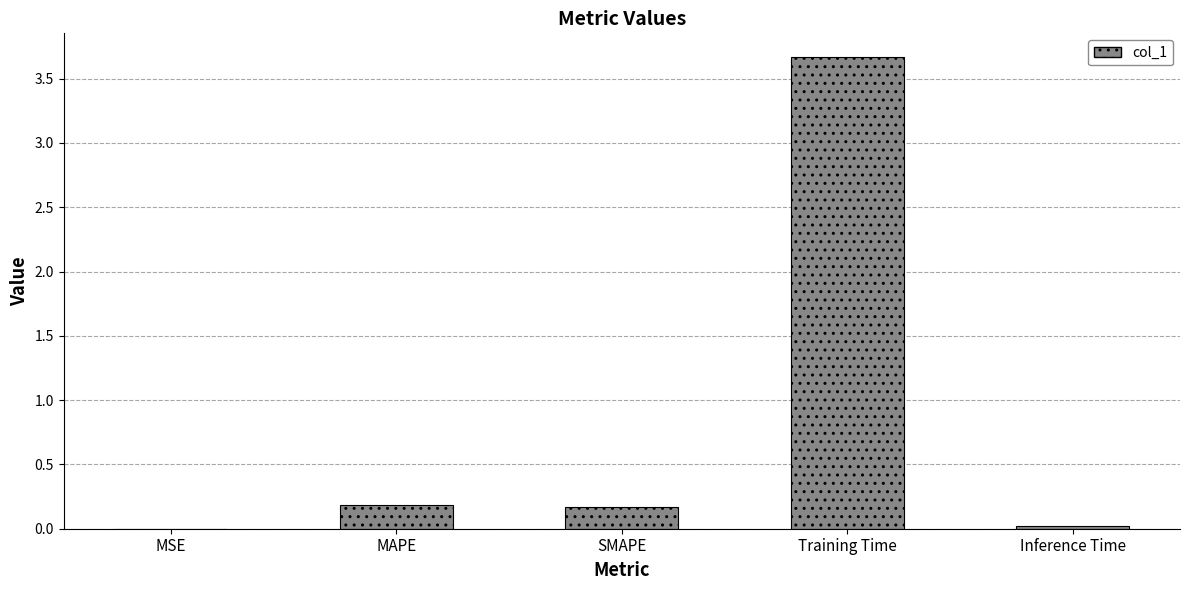

Which category has the highest value across all series?

Training Time